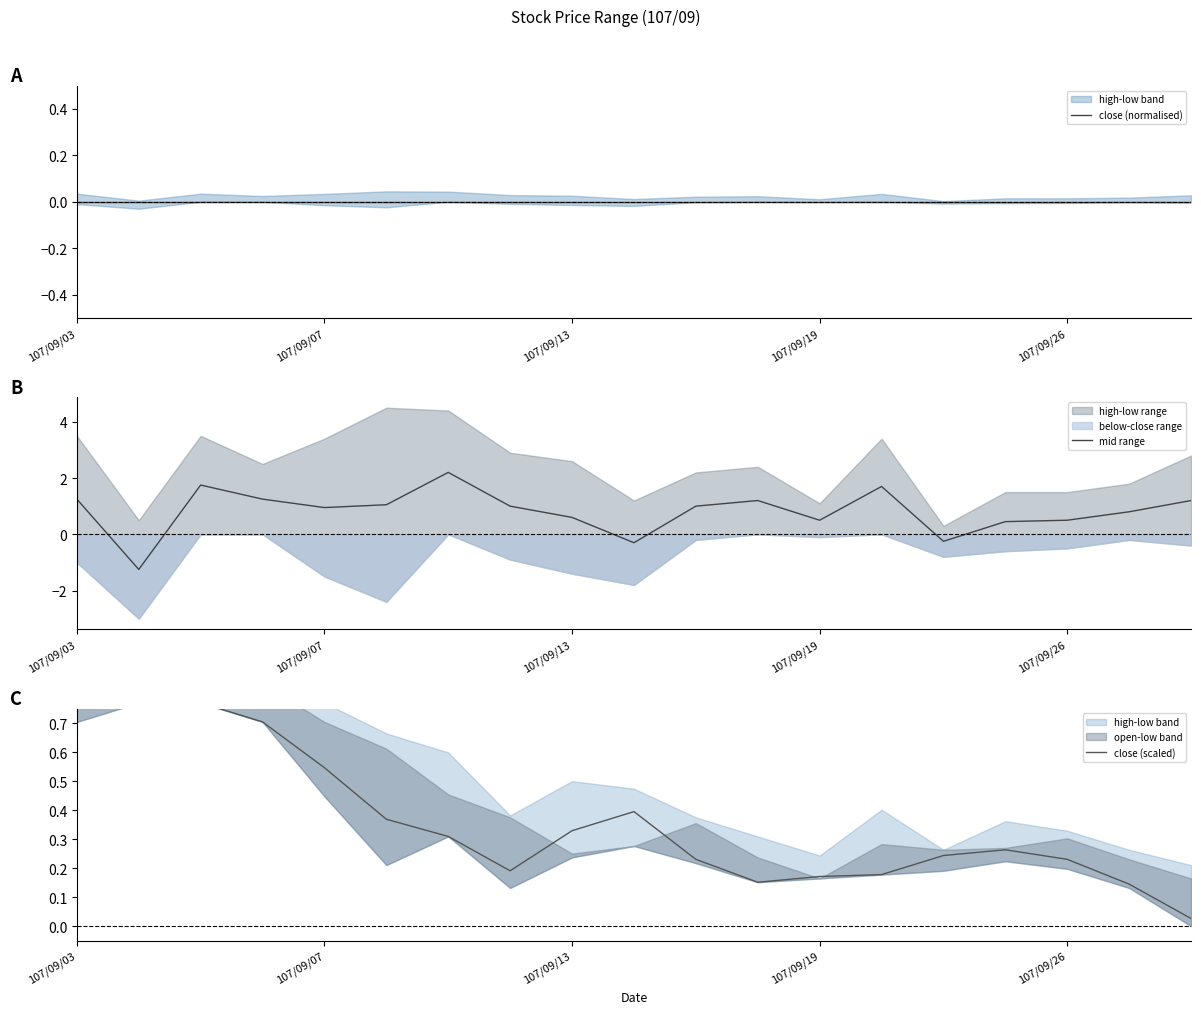

At which label does mid range first exceed 0?

107/09/03